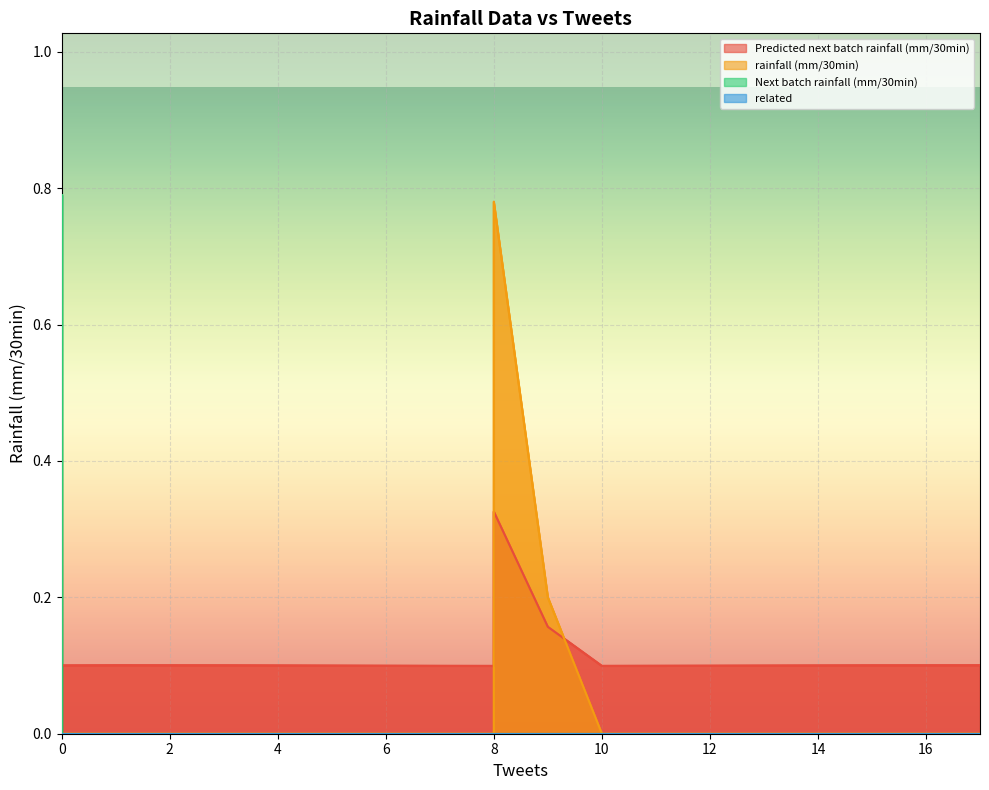

The value of Next batch rainfall (mm/30min) at 4 is 0.3. True or false?

False